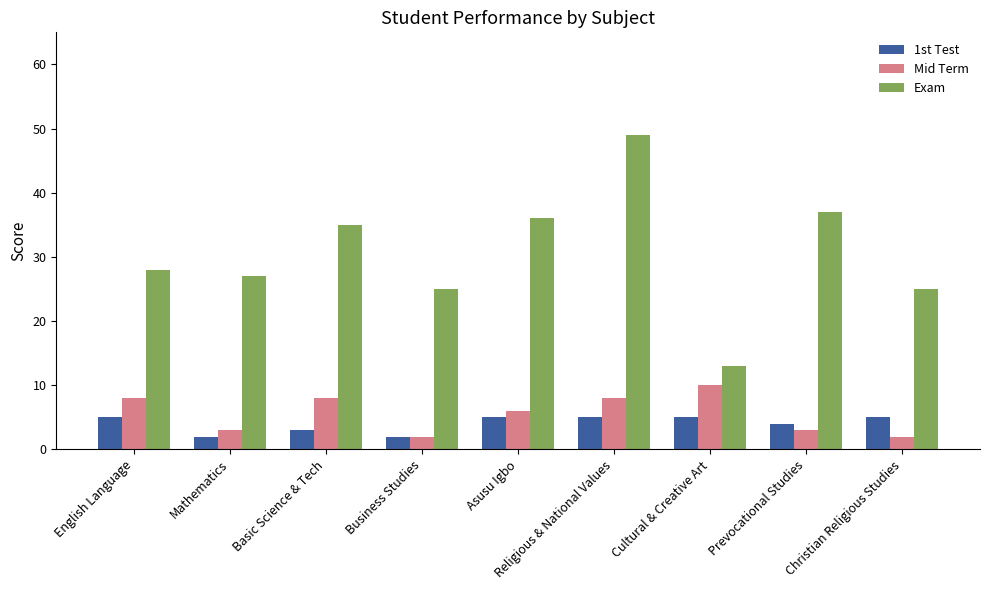

Which series has the widest spread of values?

Exam